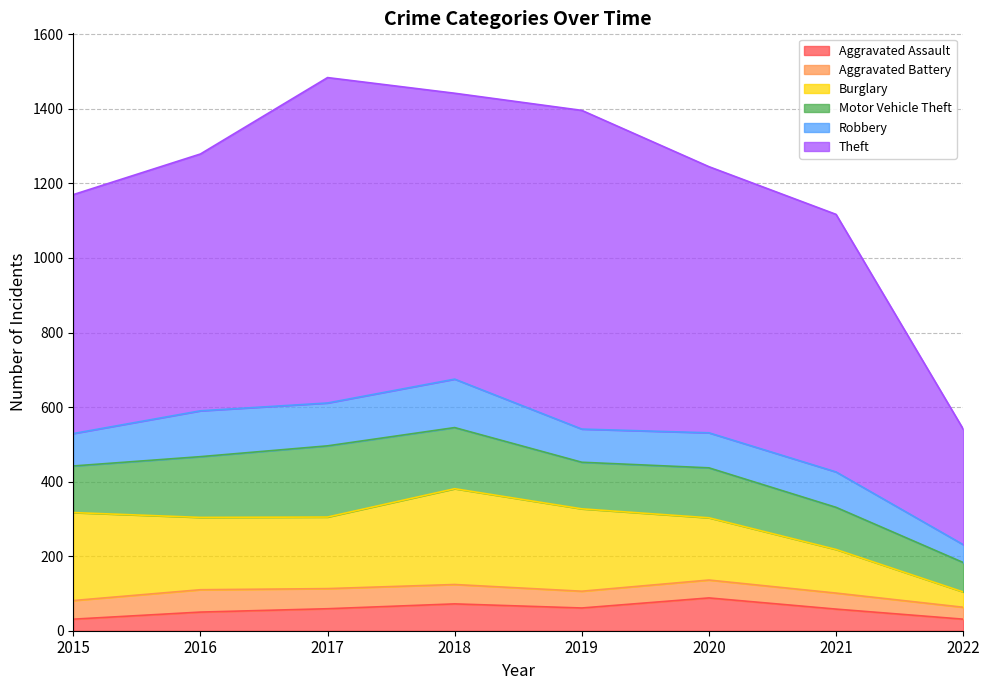

What is the maximum value for Aggravated Assault?

88